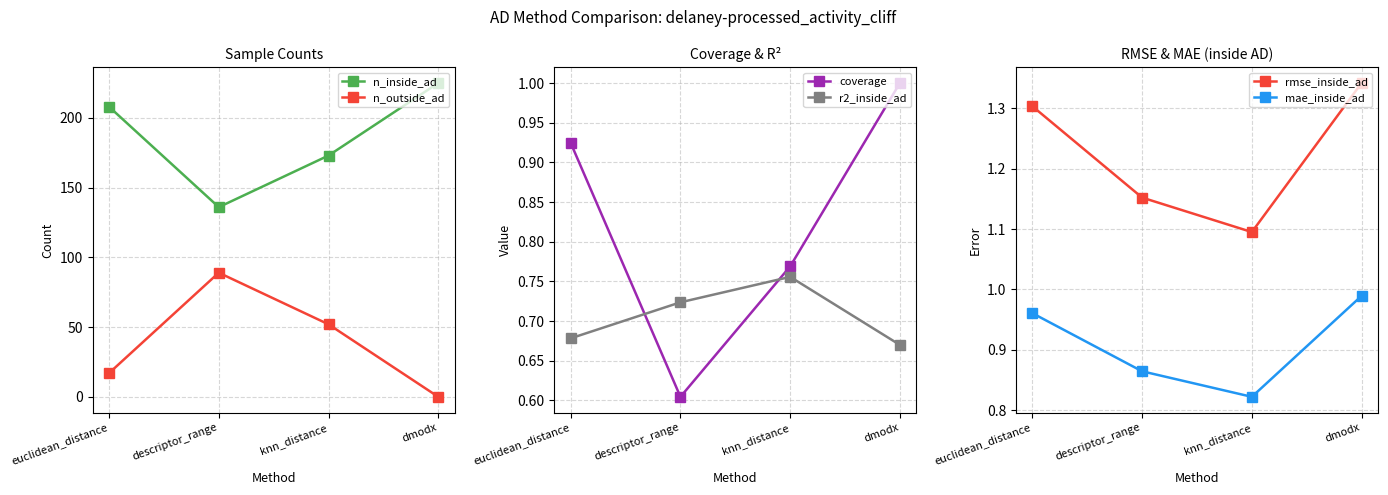

At how many categories does at least one series exceed 189?

2